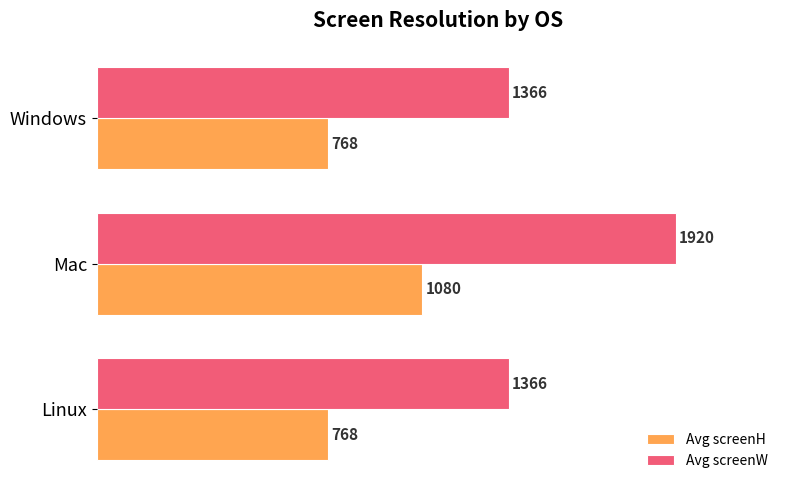

Is it true that Avg screenW equals 1366 at Windows?

True